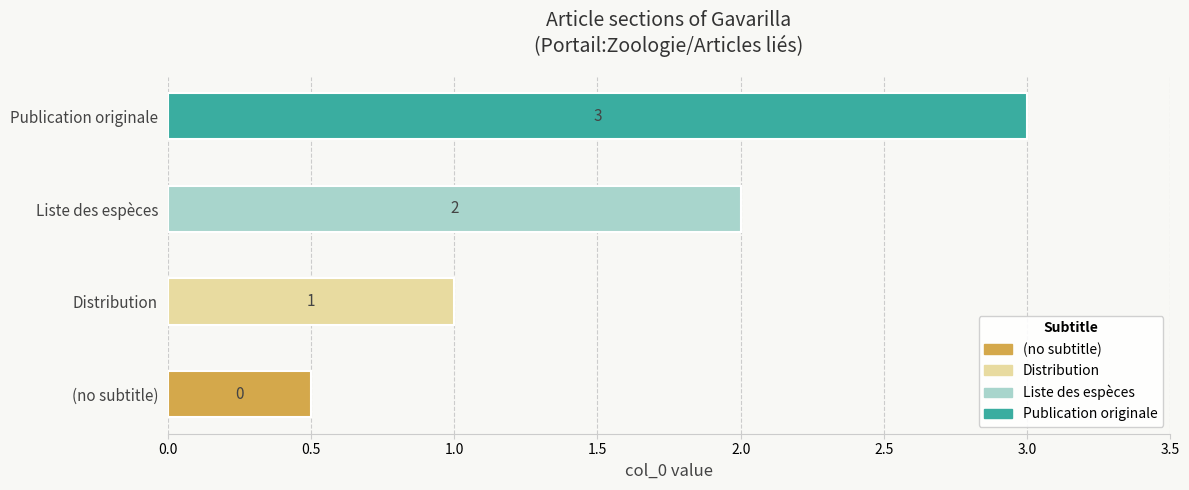

What is the difference between the maximum and minimum values?

3